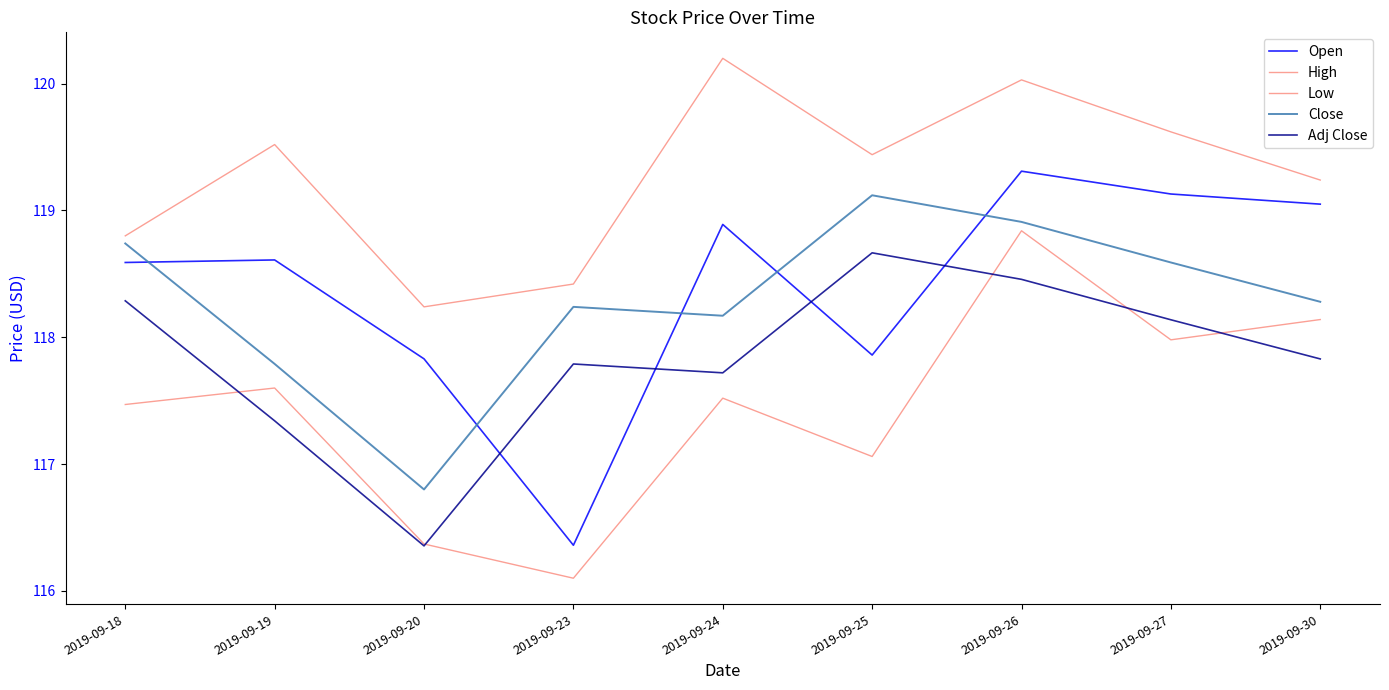

What is the average value of the Adj Close series?

117.8